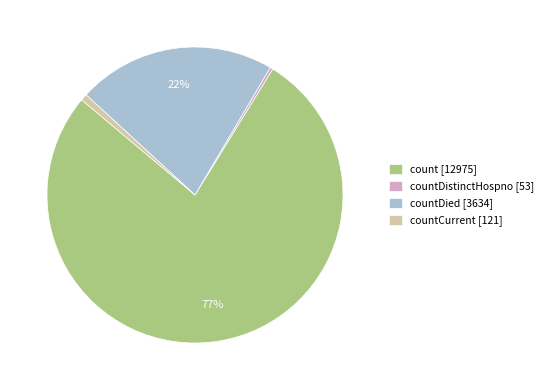

Which slice represents more than half of the pie?

count [12975]